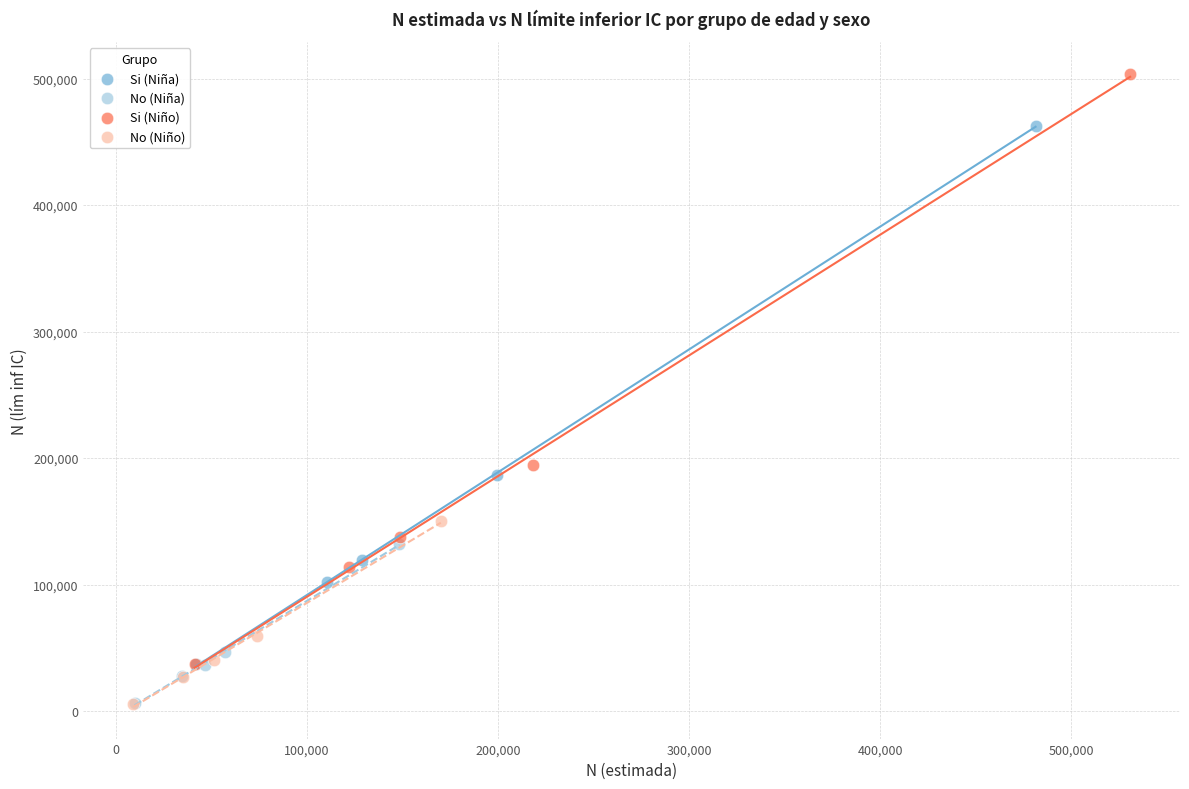

Which series has the largest Y range (max minus min)?

Si (Niño)